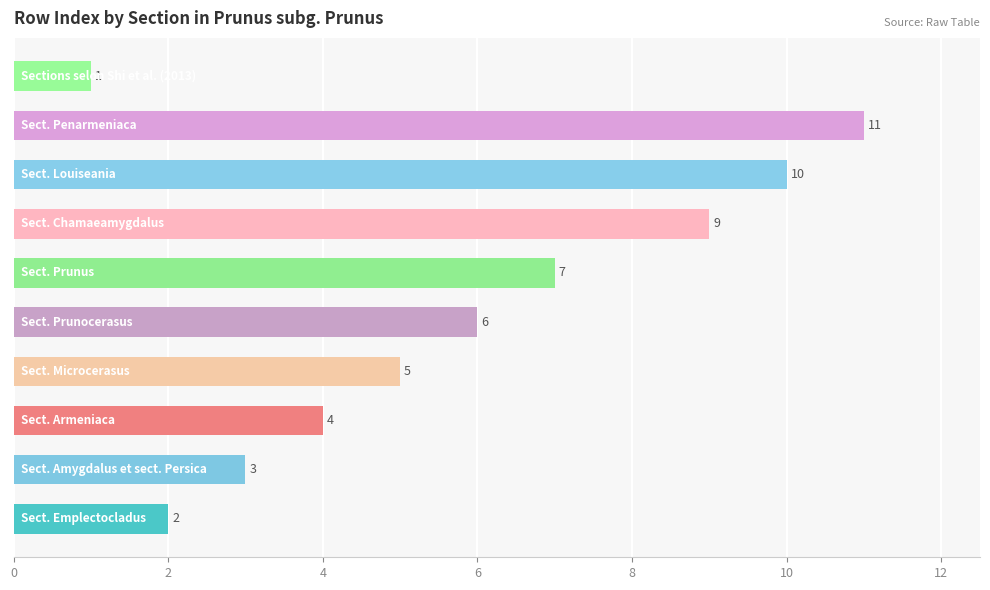

What is the difference between the maximum and second lowest values?

9